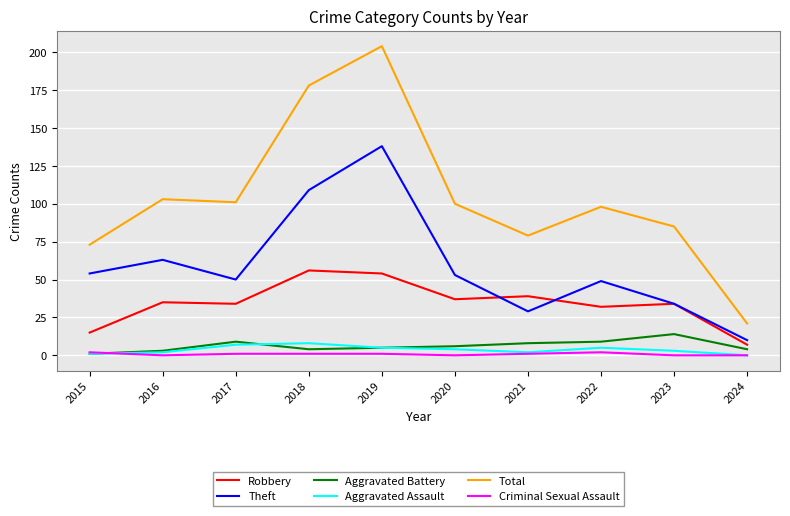

The Total series shows 151 at 2023. True or false?

False